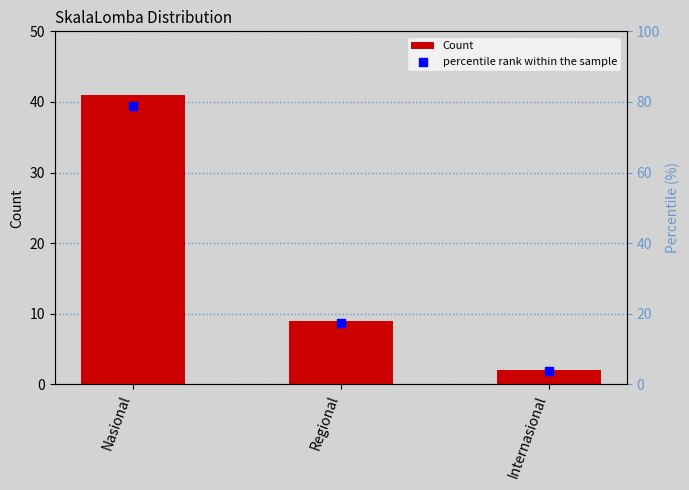

Which series has the largest total across all categories?

percentile rank within the sample